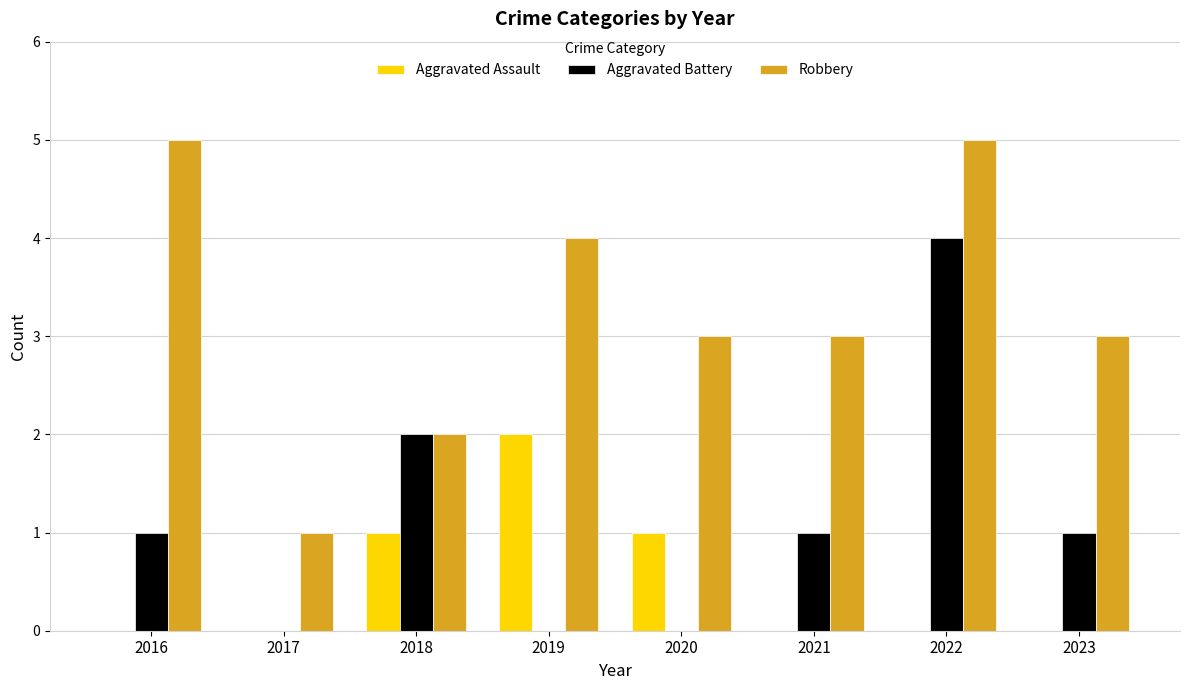

Which series has the largest total across all categories?

Robbery